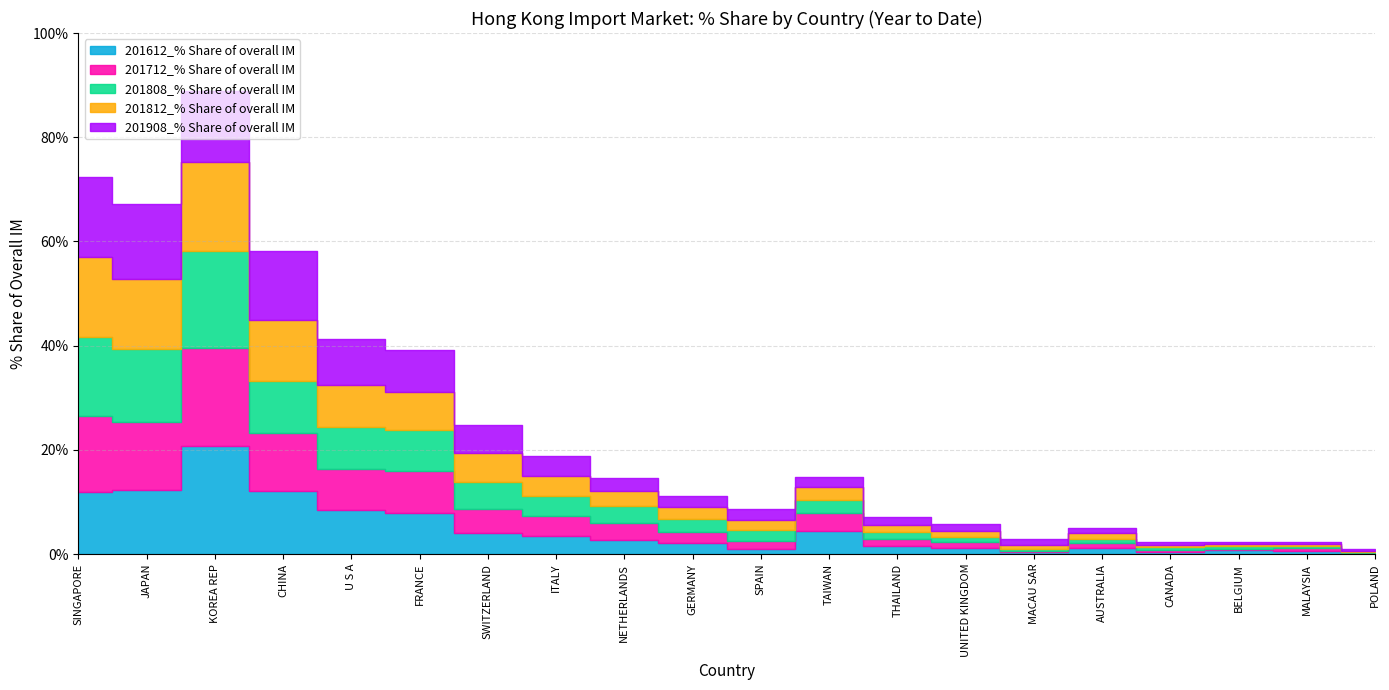

Reading left to right, extract all data points from this chart.

201612_% Share of overall IM: 12.0	12.3	20.7	12.2	8.5	7.8	4.0	3.5	2.7	2.1	0.9	4.4	1.5	1.2	0.3	1.2	0.5	0.7	0.7	0.1
201712_% Share of overall IM: 14.5	13.0	18.8	11.1	7.8	8.1	4.7	3.8	3.3	2.0	1.7	3.5	1.4	1.1	0.3	0.9	0.4	0.3	0.6	0.1
201808_% Share of overall IM: 15.2	14.0	18.6	9.9	8.1	7.8	5.2	3.8	3.2	2.5	2.0	2.6	1.4	1.0	0.3	0.9	0.4	0.4	0.3	0.2
201812_% Share of overall IM: 15.3	13.5	17.1	11.7	8.1	7.4	5.5	3.8	2.9	2.3	1.9	2.5	1.5	1.0	0.7	1.1	0.4	0.4	0.4	0.3
201908_% Share of overall IM: 15.3	14.5	13.7	13.2	8.7	8.1	5.4	3.9	2.4	2.3	2.1	1.8	1.4	1.4	1.2	0.9	0.6	0.4	0.3	0.3